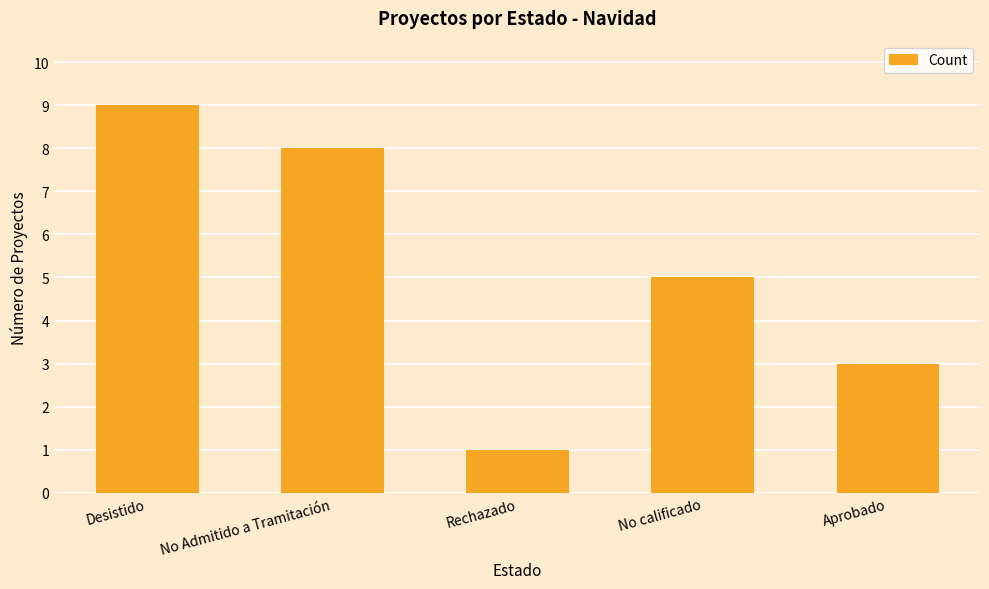

Rank the categories by value from highest to lowest.

Desistido, No Admitido a Tramitación, No calificado, Aprobado, Rechazado